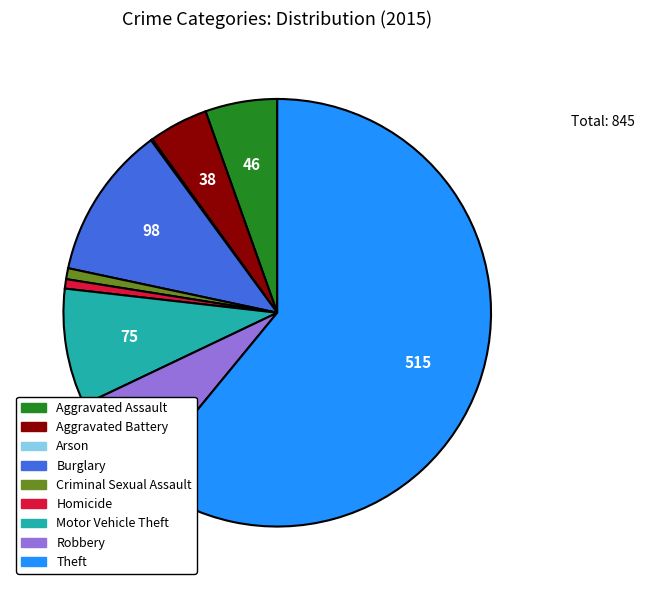

Between Burglary and Robbery, which is larger?

Burglary